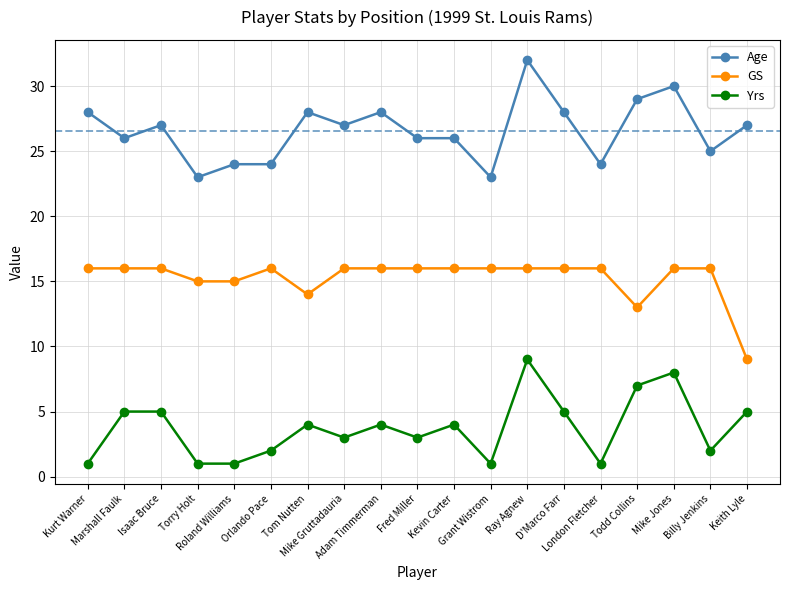

Which category has the highest value across all series?

Ray Agnew